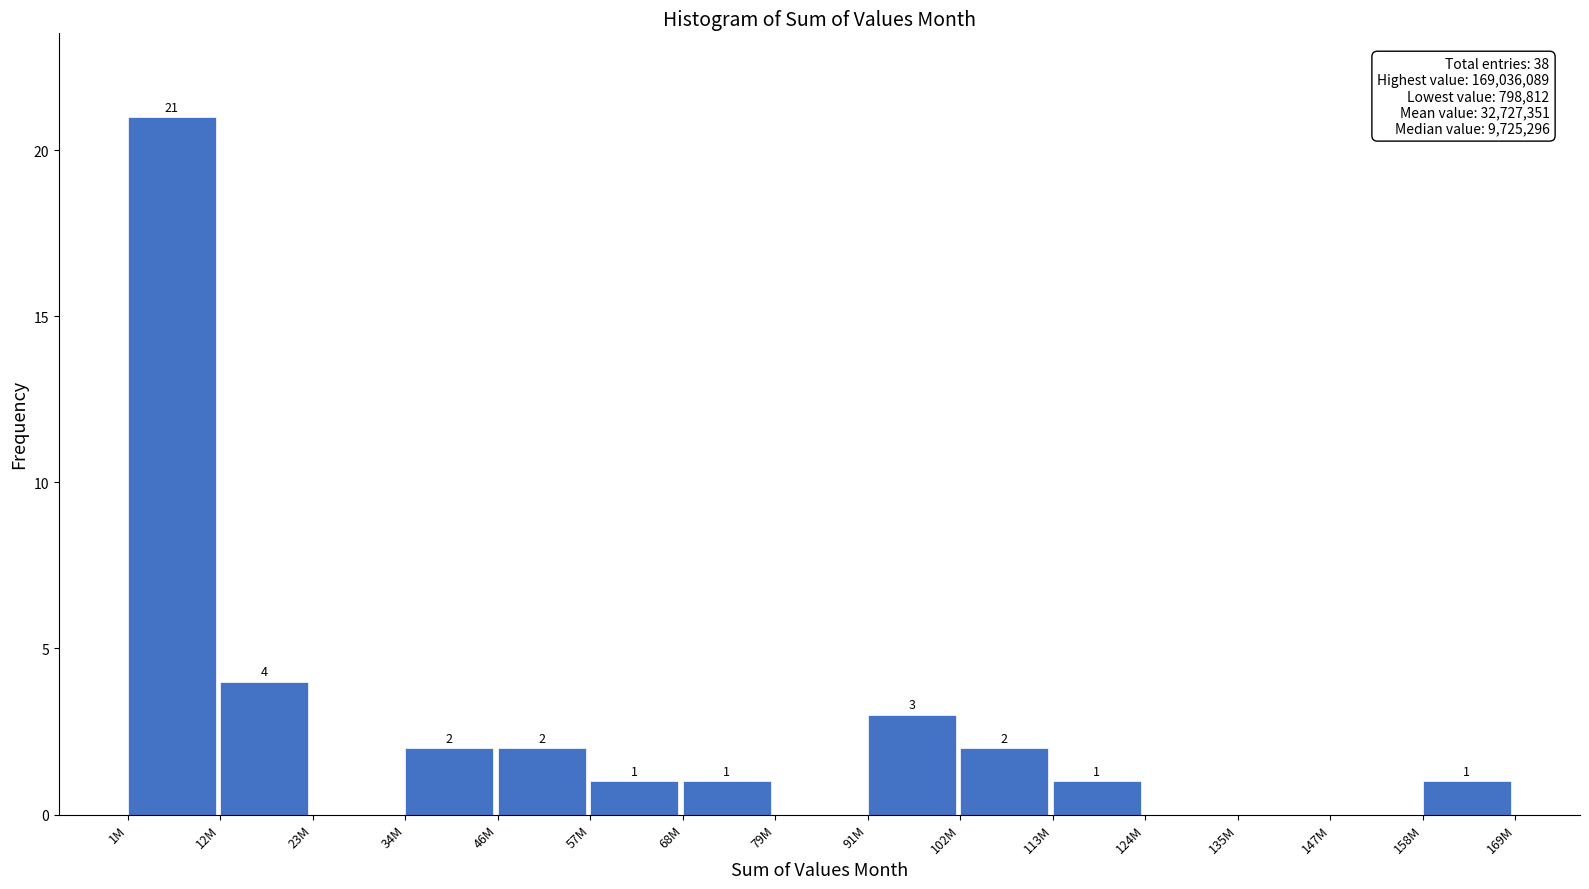

Reading left to right, extract all data points from this chart.

1M=21	12M=4	23M=0	34M=2	46M=2	57M=1	68M=1	79M=0	91M=3	102M=2	113M=1	124M=0	135M=0	147M=0	158M=1